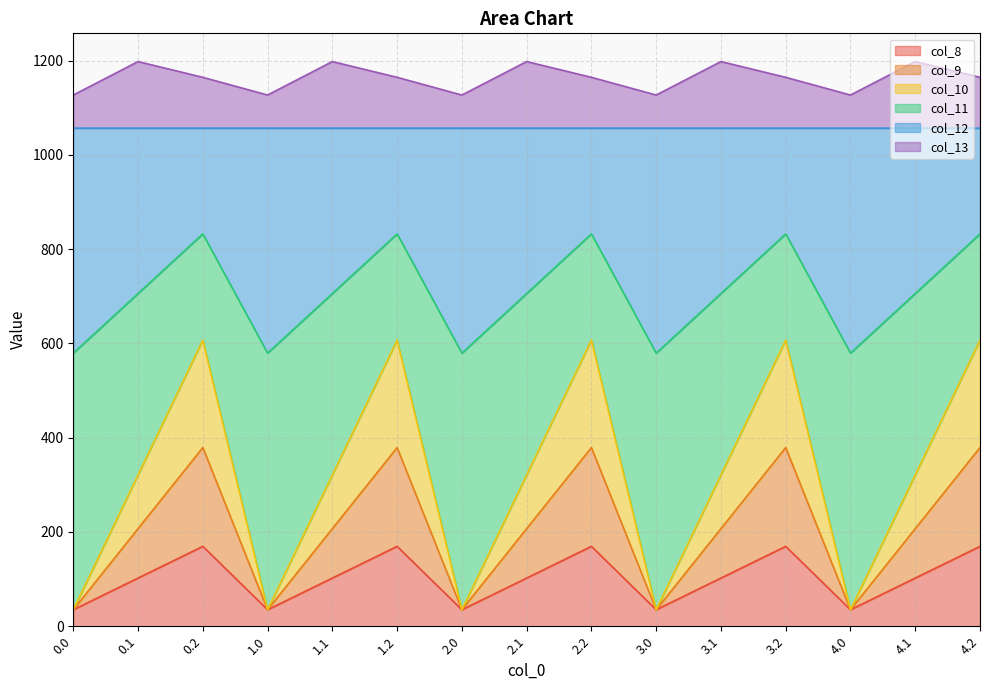

Rank the categories by col_13 value from highest to lowest.

0.1, 1.1, 2.1, 3.1, 4.1, 0.2, 1.2, 2.2, 3.2, 4.2, 0.0, 1.0, 2.0, 3.0, 4.0